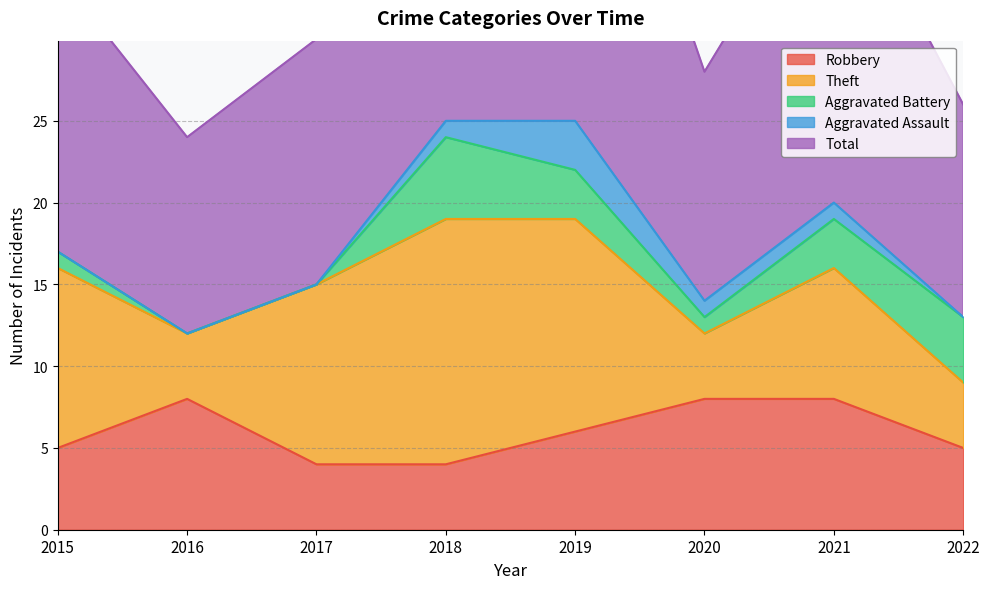

Reading left to right, extract all data points from this chart.

Robbery: 5	8	4	4	6	8	8	5
Theft: 11	4	11	15	13	4	8	4
Aggravated Battery: 1	0	0	5	3	1	3	4
Aggravated Assault: 0	0	0	1	3	1	1	0
Total: 17	12	15	25	26	14	21	13